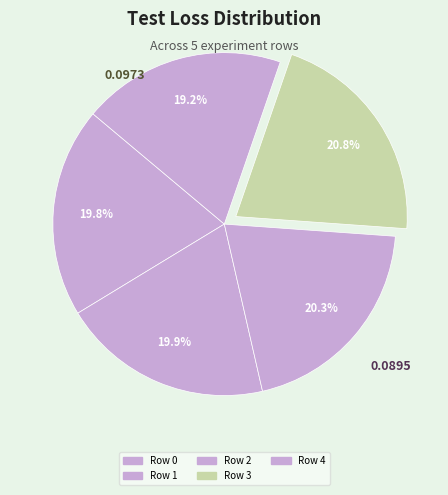

How many slices are in this pie chart?

5